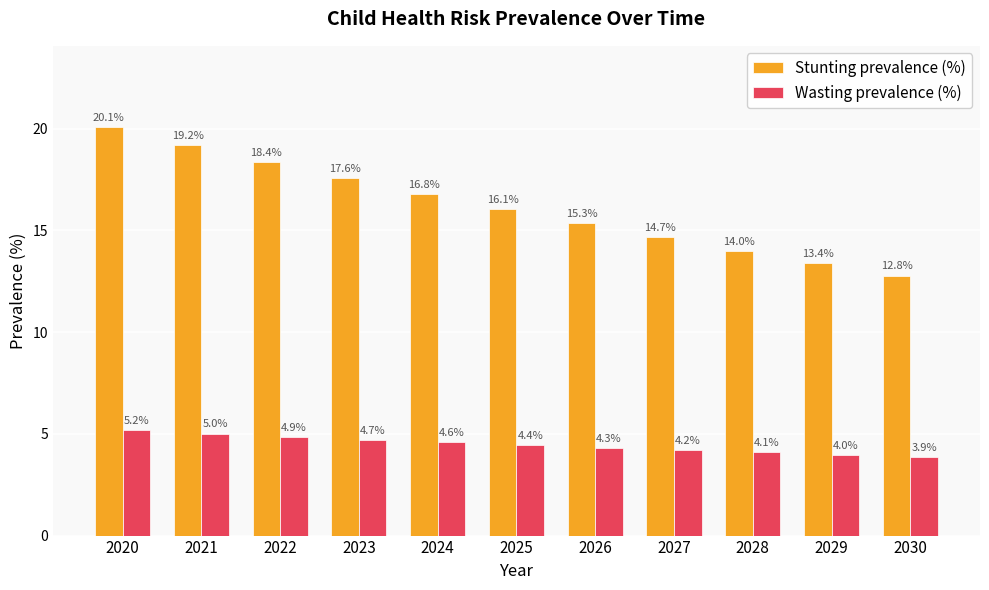

Reading left to right, what are all the values shown in this chart?

Stunting prevalence (%): 2020=20.1	2021=19.2	2022=18.4	2023=17.6	2024=16.8	2025=16.1	2026=15.3	2027=14.7	2028=14.0	2029=13.4	2030=12.8
Wasting prevalence (%): 2020=5.2	2021=5.0	2022=4.9	2023=4.7	2024=4.6	2025=4.4	2026=4.3	2027=4.2	2028=4.1	2029=4.0	2030=3.9